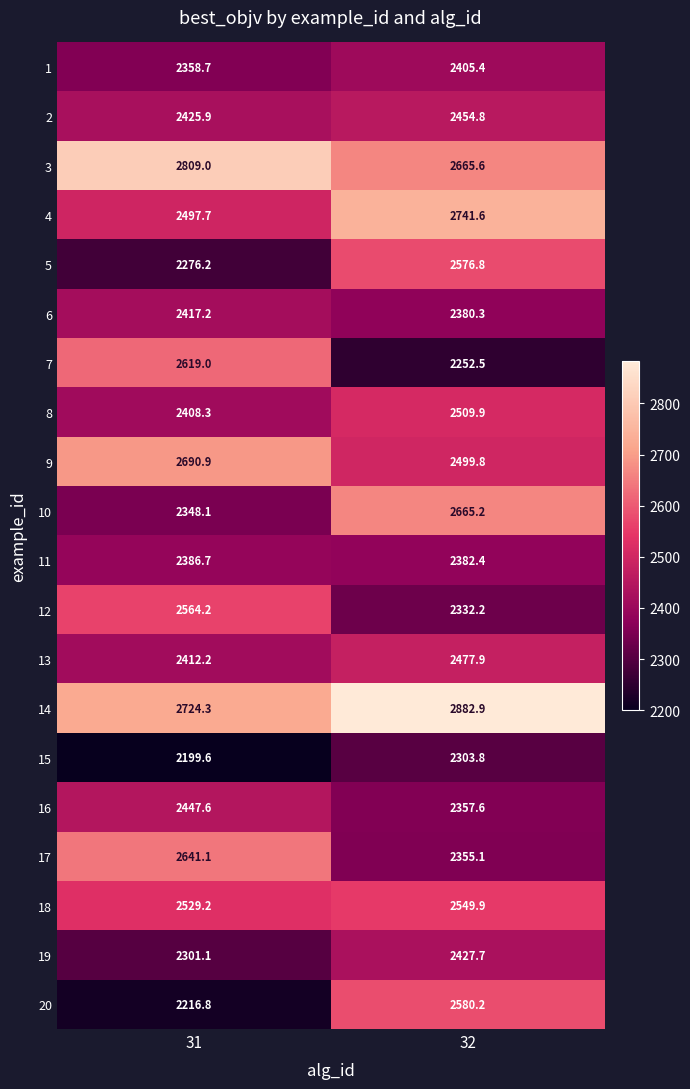

Which series has the largest range (max minus min)?

7